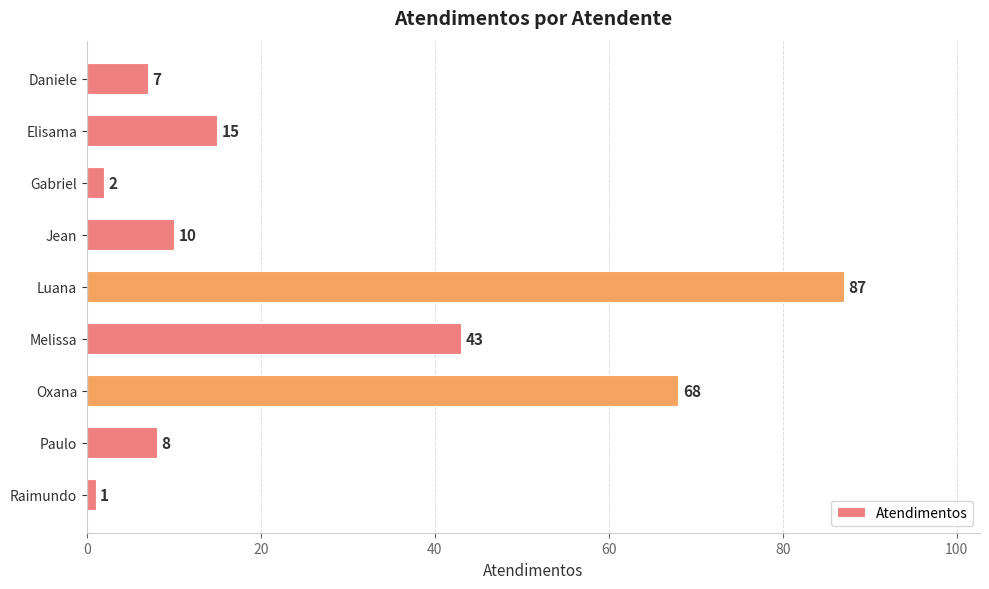

List the labels in order of value, largest first.

Luana, Oxana, Melissa, Elisama, Jean, Paulo, Daniele, Gabriel, Raimundo